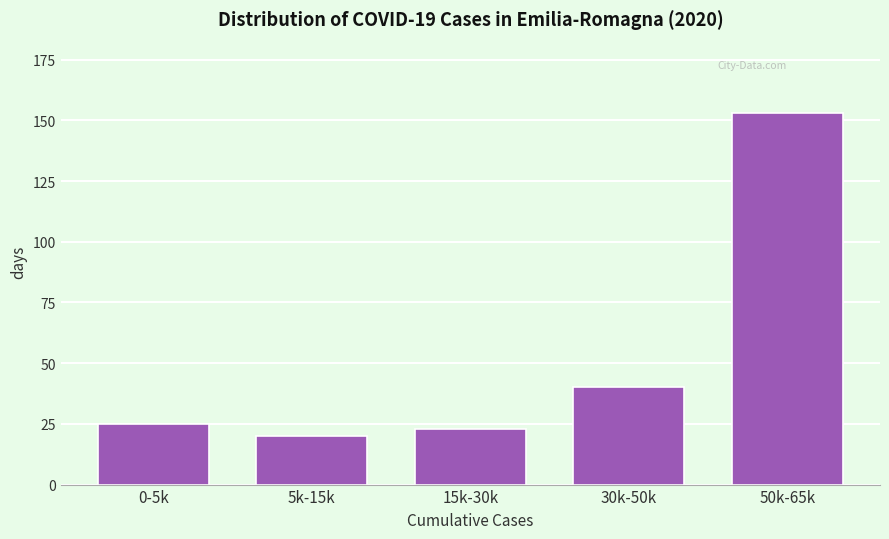

Reading left to right, transcribe all the data shown in this chart.

0-5k=25	5k-15k=20	15k-30k=23	30k-50k=40	50k-65k=153